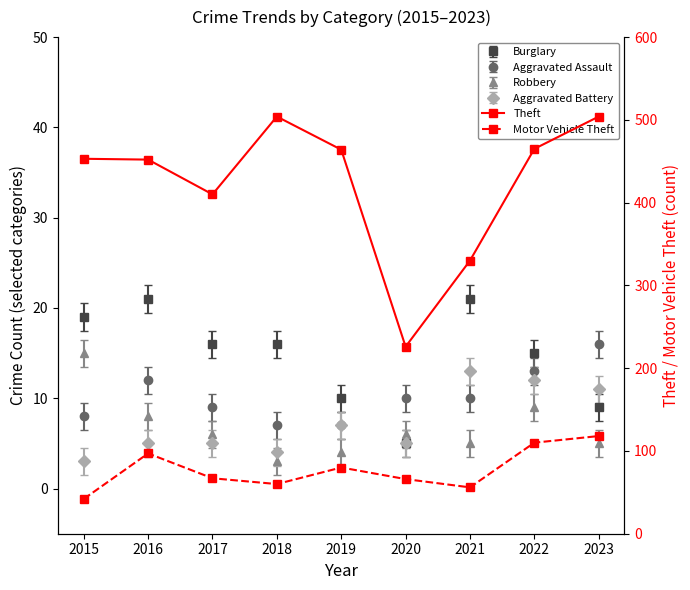

What is the difference between the Motor Vehicle Theft values at 2021 and 2015?

14